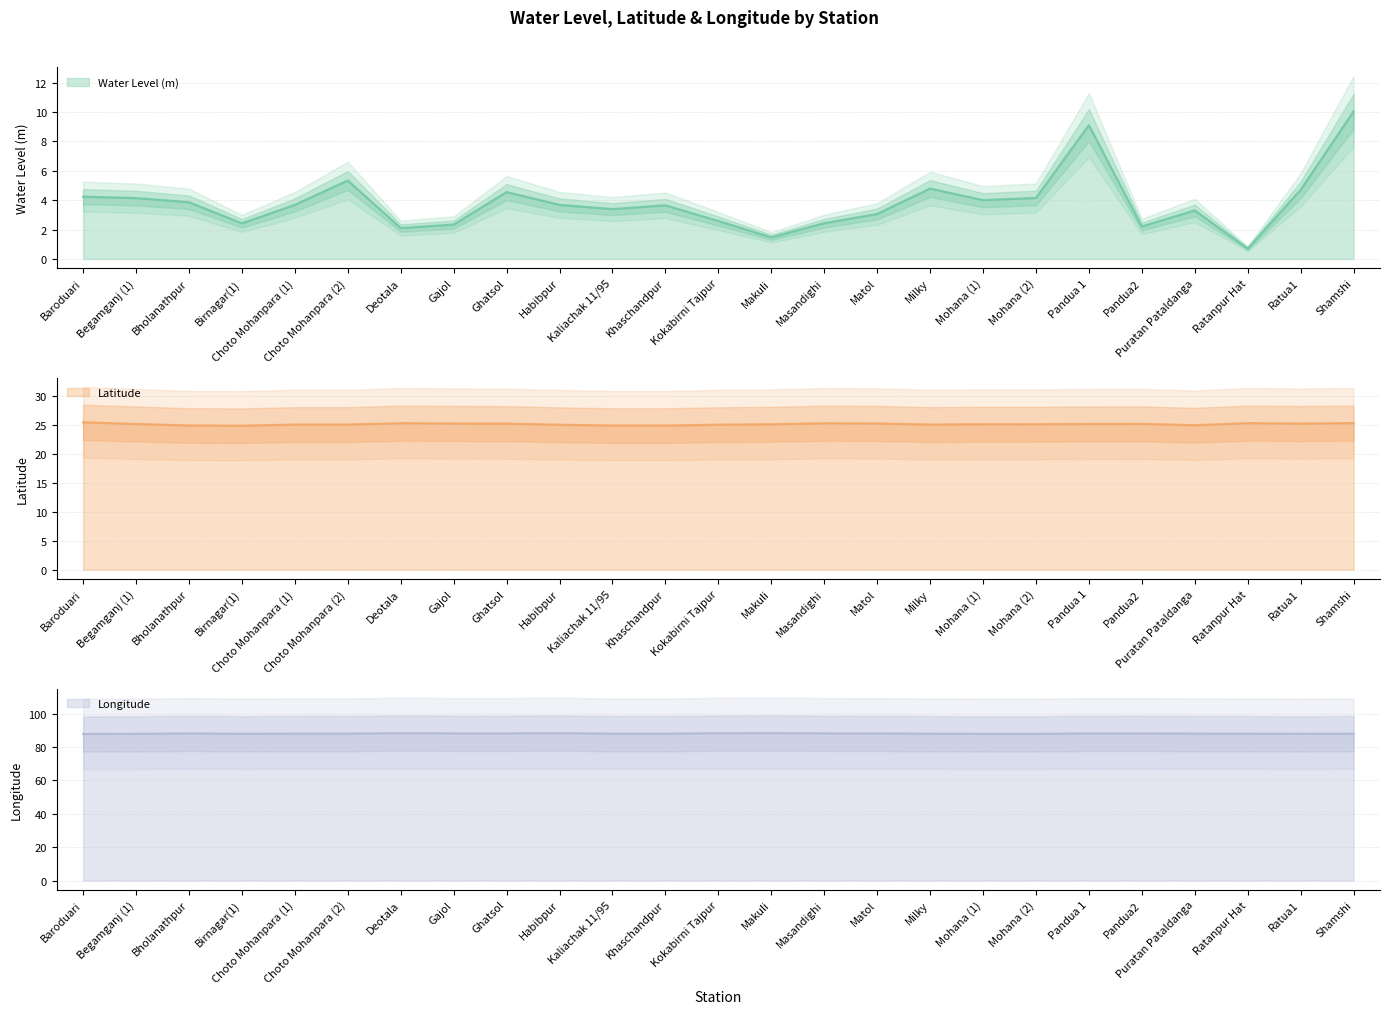

Reading left to right, list all the values displayed in this chart.

Water Level (m): 4.2	4.1	3.9	2.4	3.7	5.3	2.1	2.3	4.5	3.7	3.4	3.6	2.6	1.5	2.4	3.1	4.8	4.0	4.2	9.1	2.2	3.3	0.7	4.7	10.0
Latitude: 25.4	25.1	24.9	24.8	25.0	25.0	25.3	25.2	25.2	25.0	24.9	24.9	25.0	25.1	25.2	25.2	25.0	25.1	25.1	25.1	25.2	24.9	25.3	25.2	25.3
Longitude: 87.9	87.9	88.2	88.0	88.0	88.0	88.3	88.2	88.2	88.3	88.0	88.0	88.3	88.3	88.2	88.1	88.0	87.9	87.9	88.2	88.2	88.0	88.0	87.9	88.0